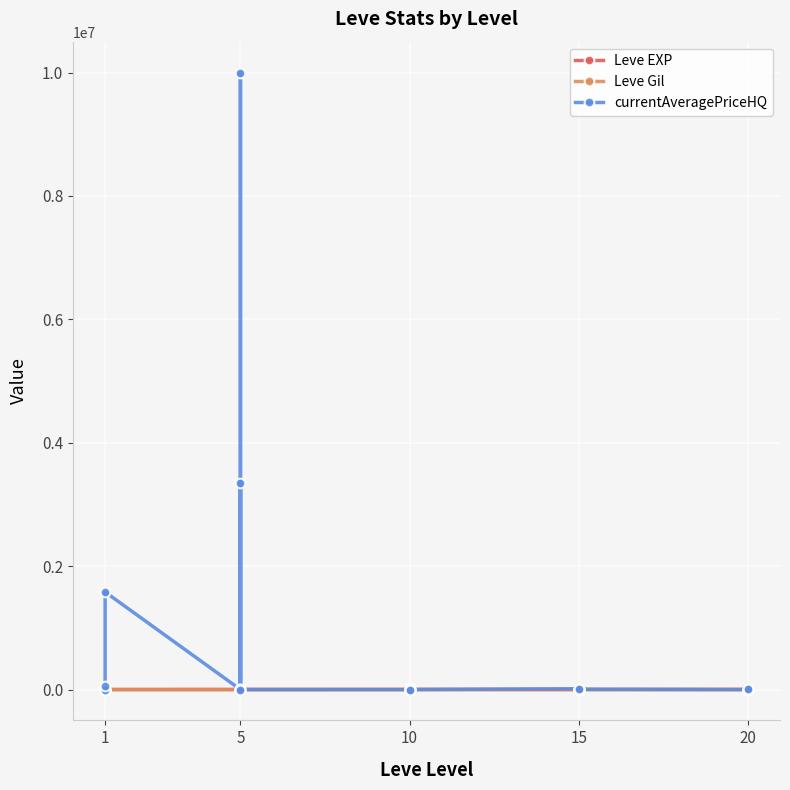

What is the total value across all series at 1?

742